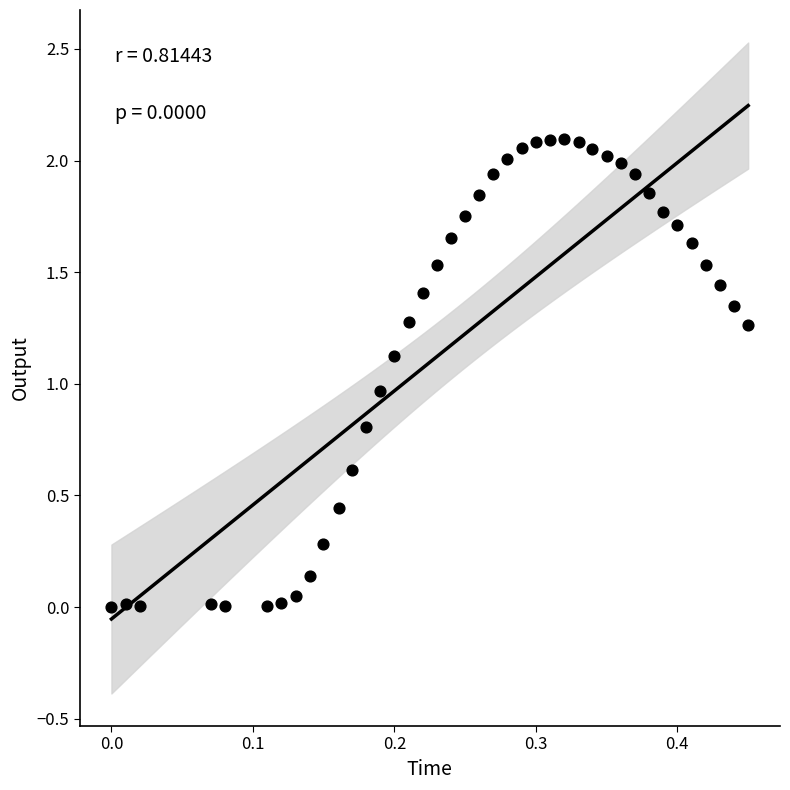

What is the range of X values (max minus min)?

0.5